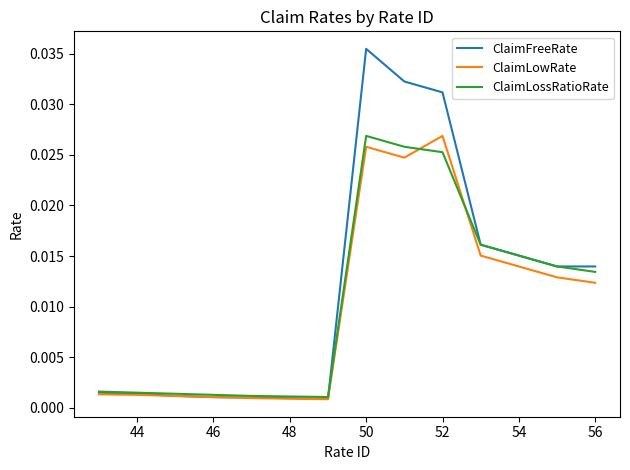

Which series has the widest spread of values?

ClaimFreeRate